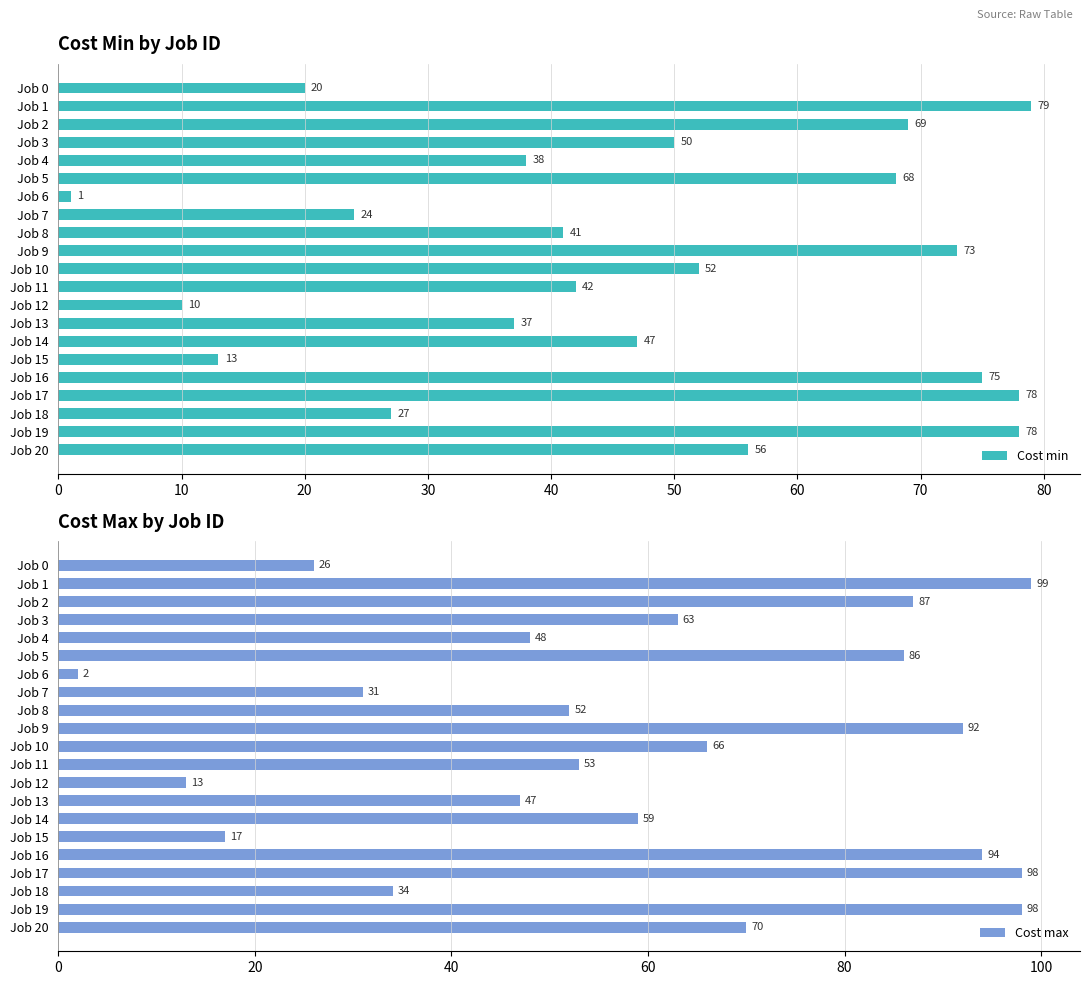

What is the sum of all Cost min values?

978